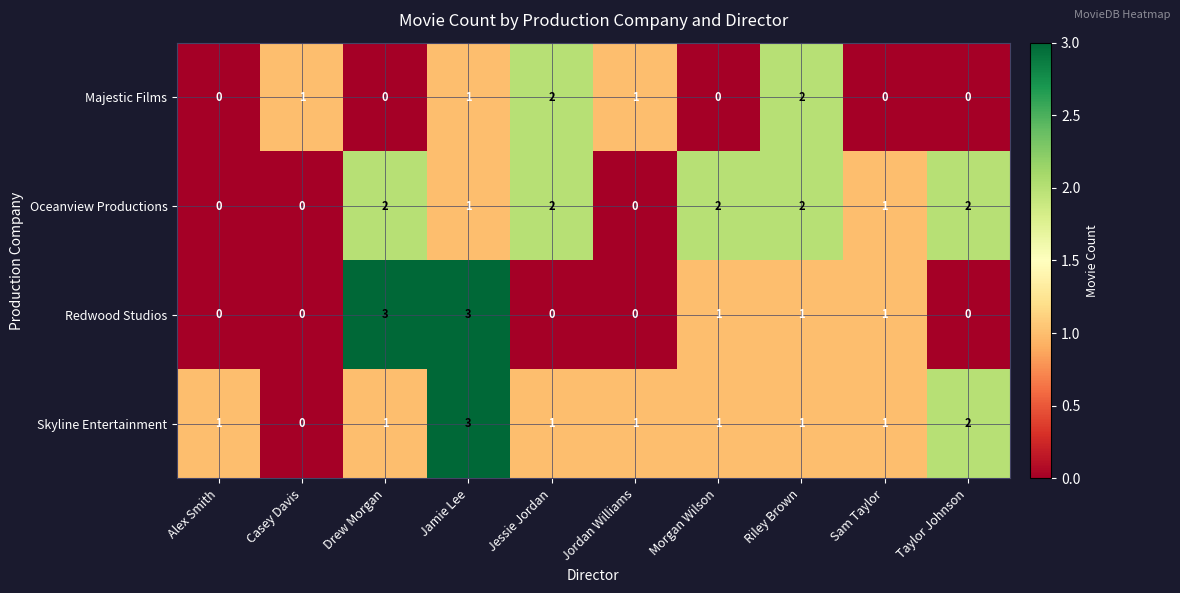

What is the sum of the Skyline Entertainment values at Jordan Williams and Taylor Johnson?

3